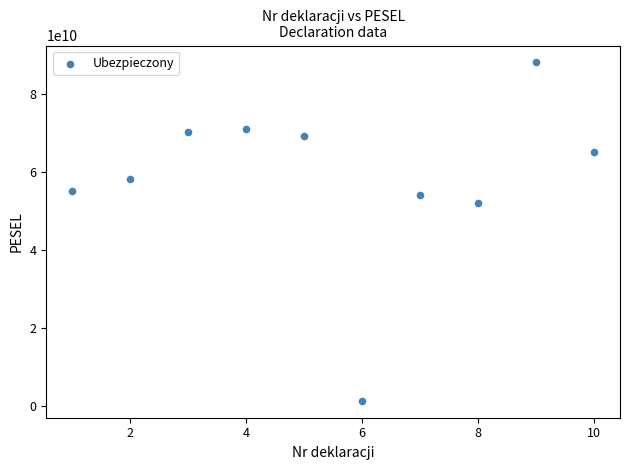

What is the range of Y values (max minus min)?

86759290320